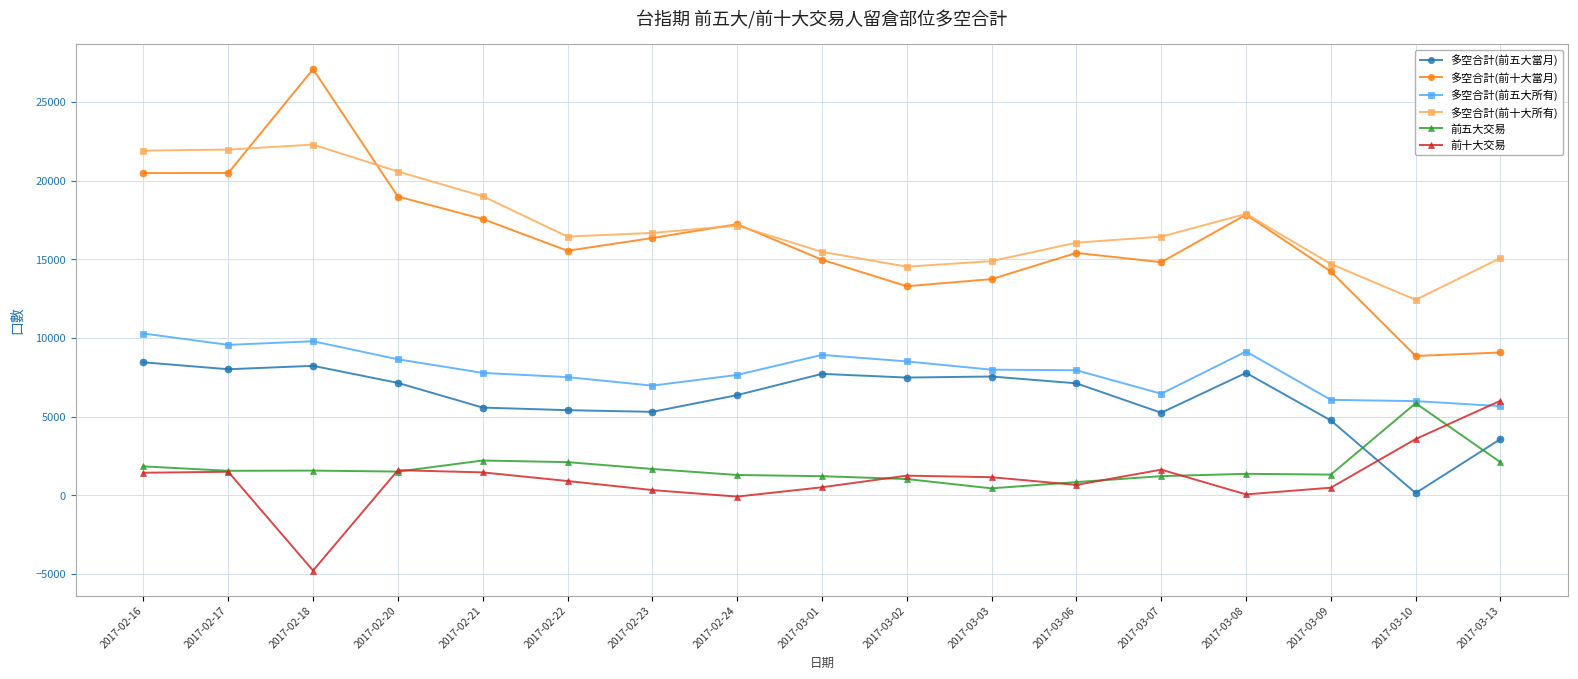

Is this an area chart (filled region under the line)?

No